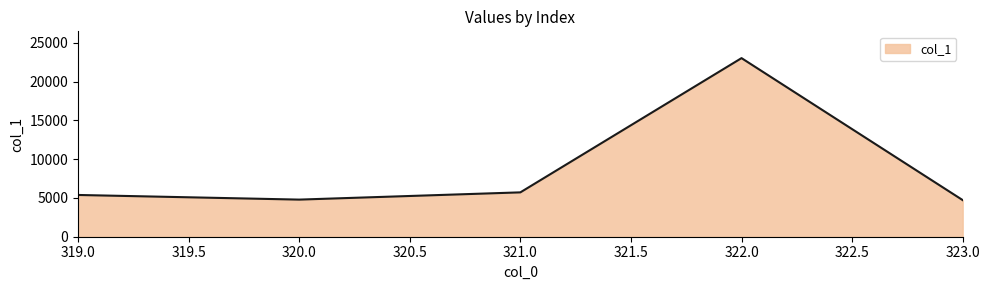

How many interior local valleys (lower than both neighbors) does the data have?

1